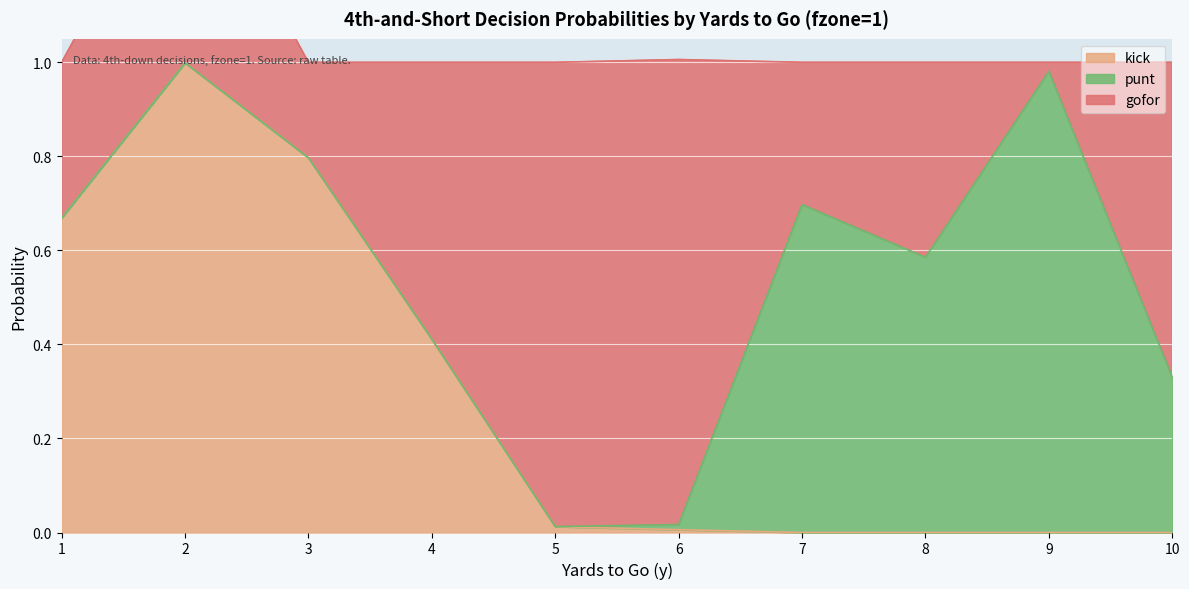

Is the value of kick at 2 greater than the value of punt at 8?

Yes